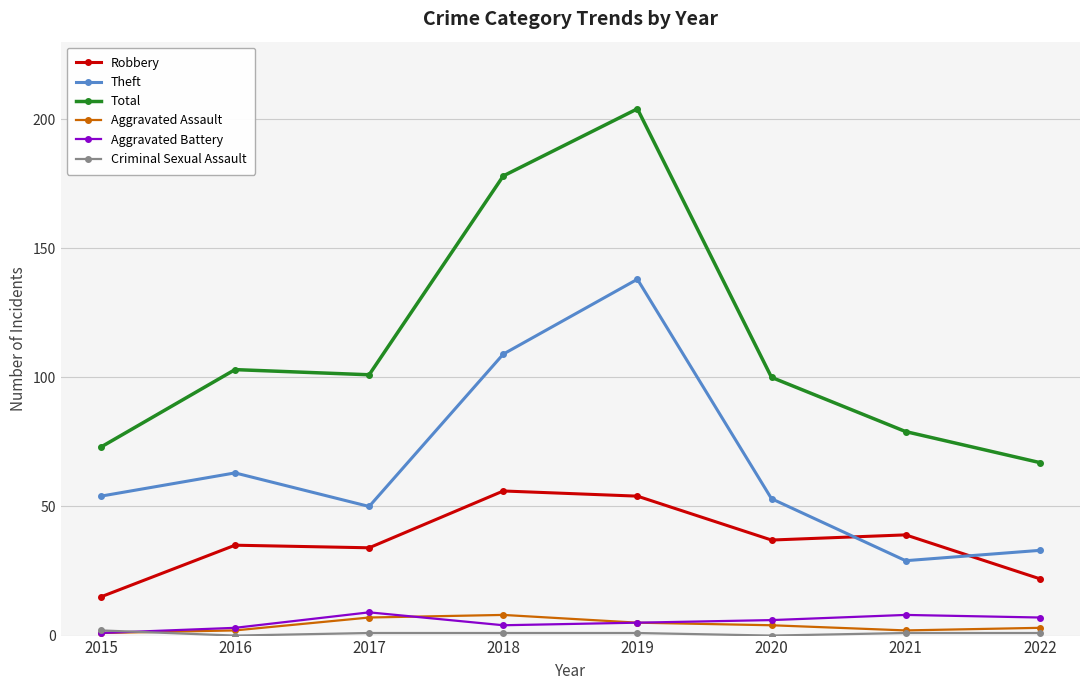

Which series has the largest range (max minus min)?

Total